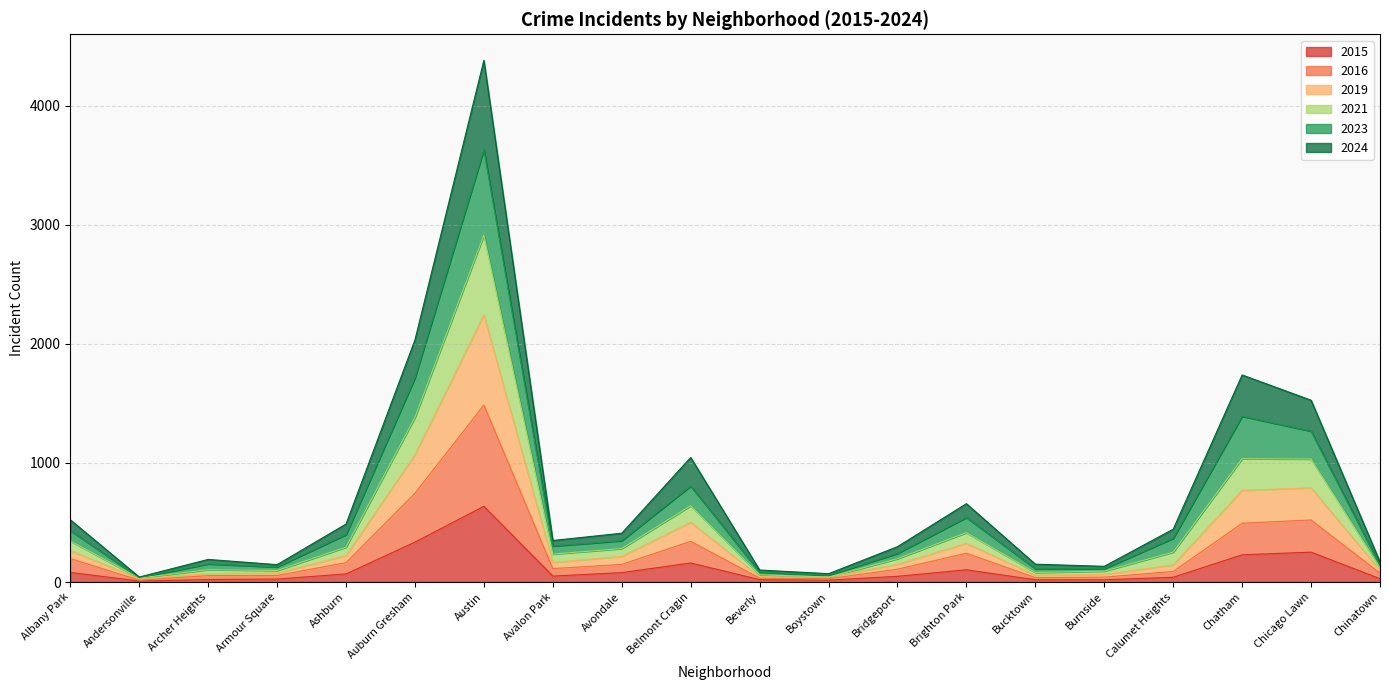

The value of 2015 at Calumet Heights is 40. True or false?

True